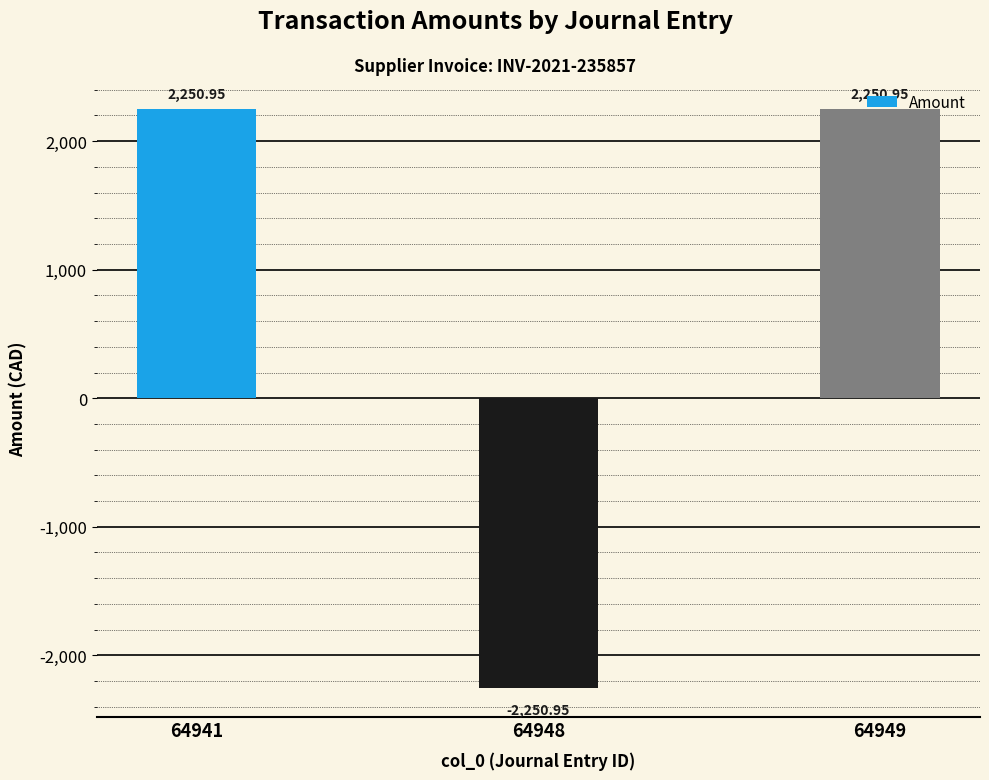

What is the difference between the values at 64948 and 64941?

4501.9